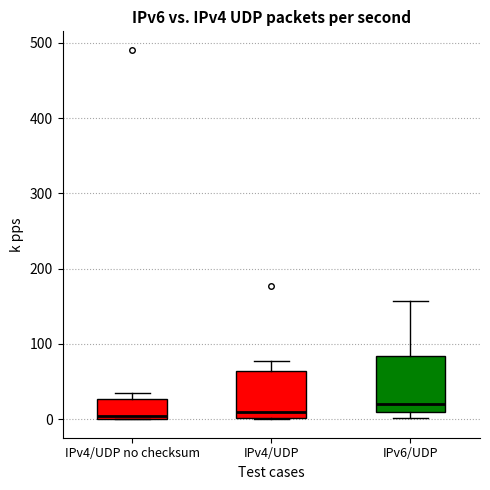

Reading left to right, transcribe this box plot: for each box, give where its median line is, the range the box spans, and where its two whiskers end, as read against the y-axis. The values are not printed on the chart, so give them approximately, as read against the axis.

IPv4/UDP no checksum: median 0 (just above the box's lower edge), box 0 to 30, whiskers 0 to 30 (just above the box's upper edge)
IPv4/UDP: median 10, box 0 to 60, whiskers 0 to 80
IPv6/UDP: median 20, box 10 to 80, whiskers 0 to 160